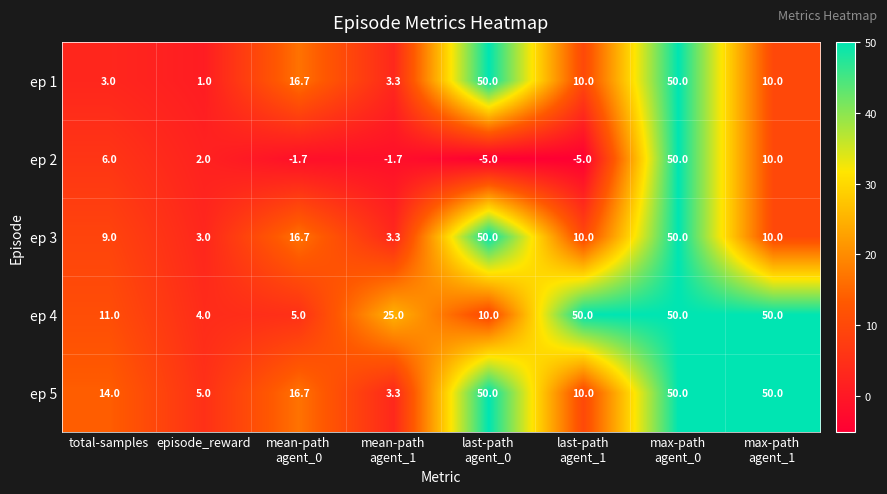

How many distinct data groups are displayed?

5